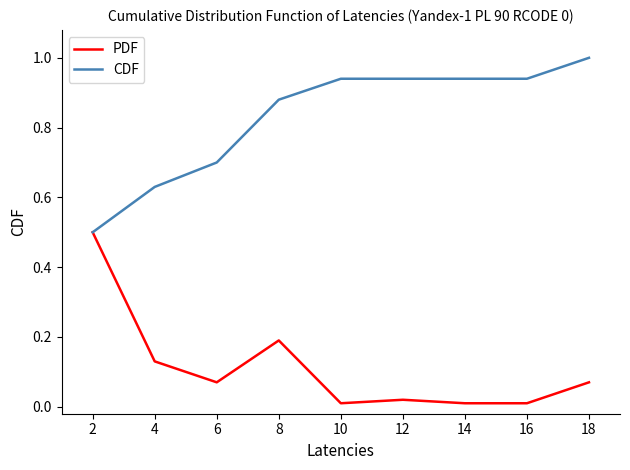

What are all the series names shown in the legend?

PDF, CDF